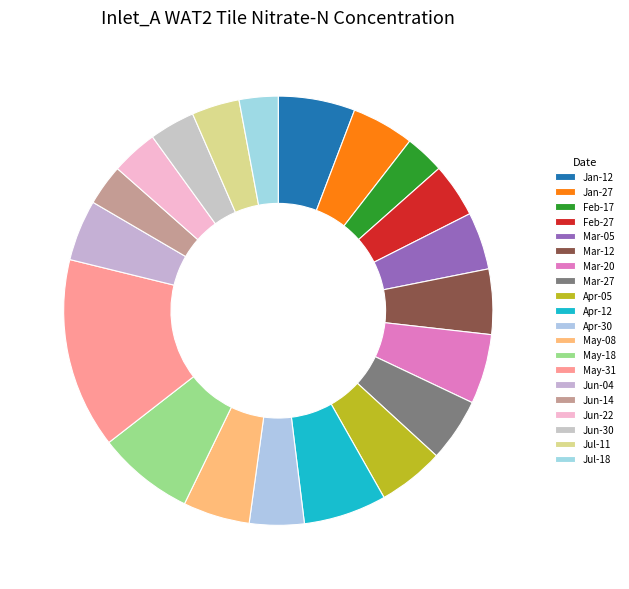

To the nearest percent, what is the average slice percentage?

5%